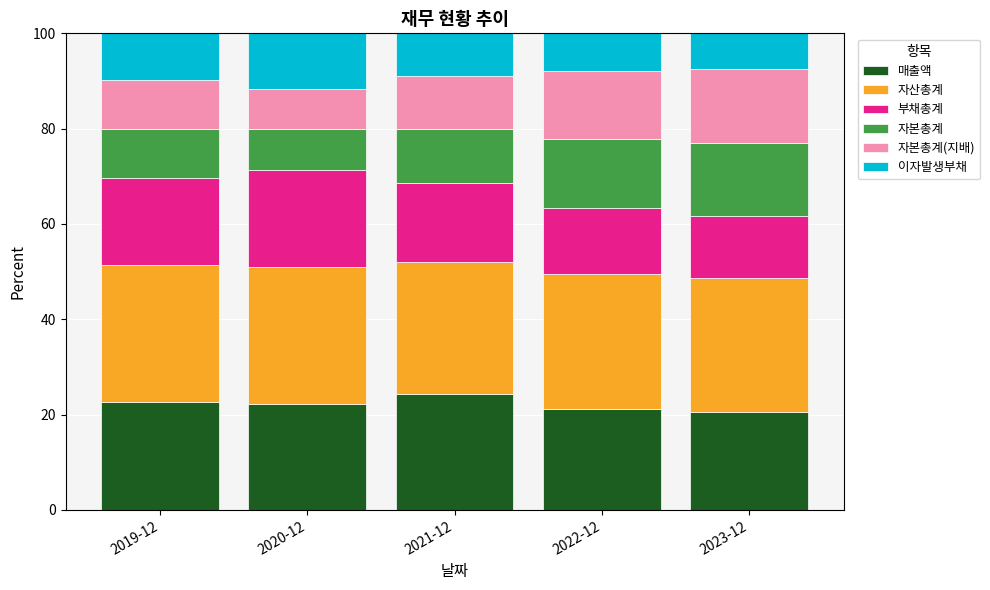

Is it true that 매출액 equals 21.3 at 2022-12?

True